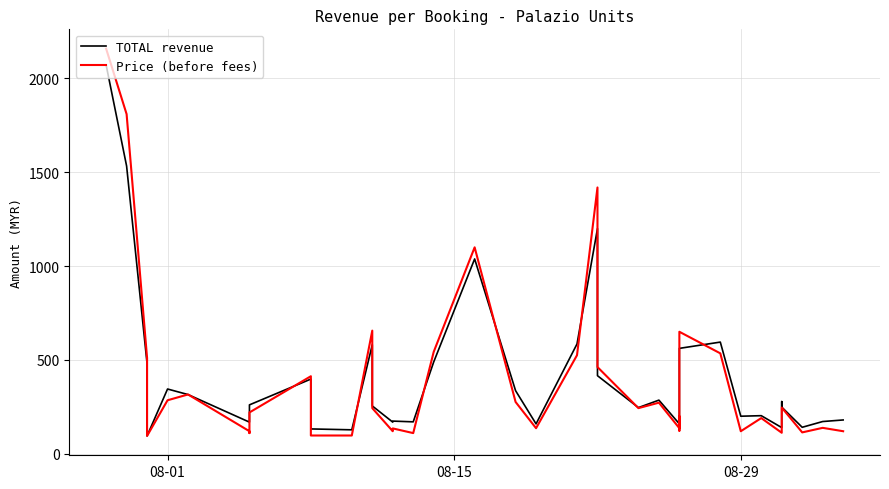

In Price (before fees), how many points are higher than both neighbors (excluding endpoints)?

12